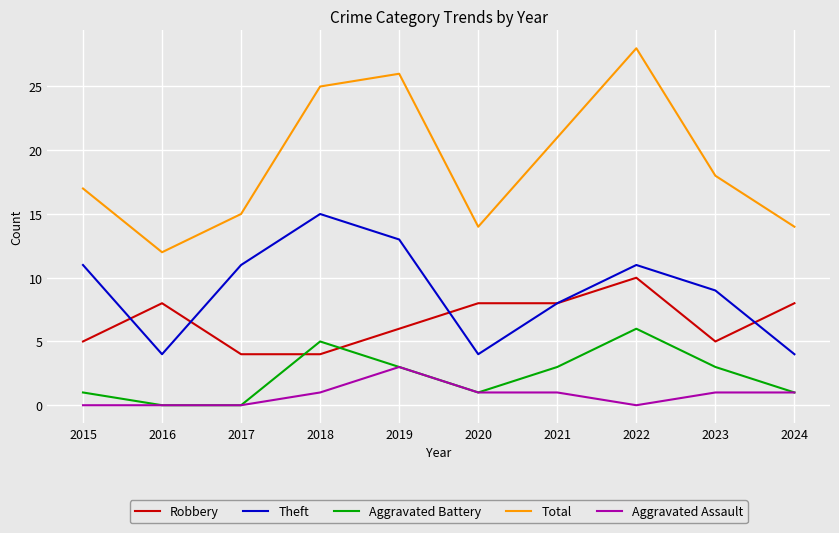

What is the spread (max minus min) of values at 2017?

15